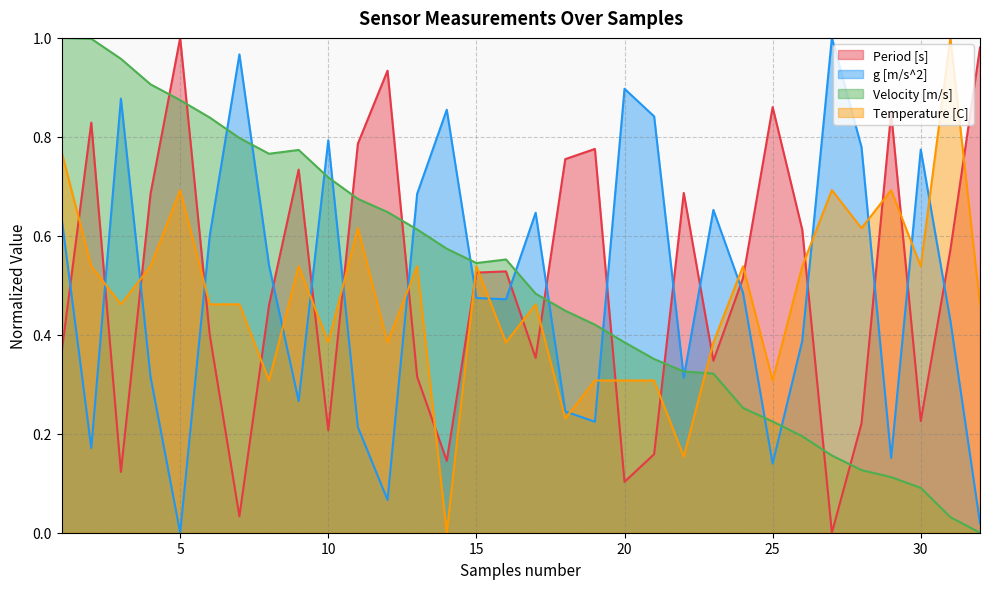

Rank the series at 28 from lowest to highest value.

Velocity [m/s], Period [s], Temperature [C], g [m/s^2]